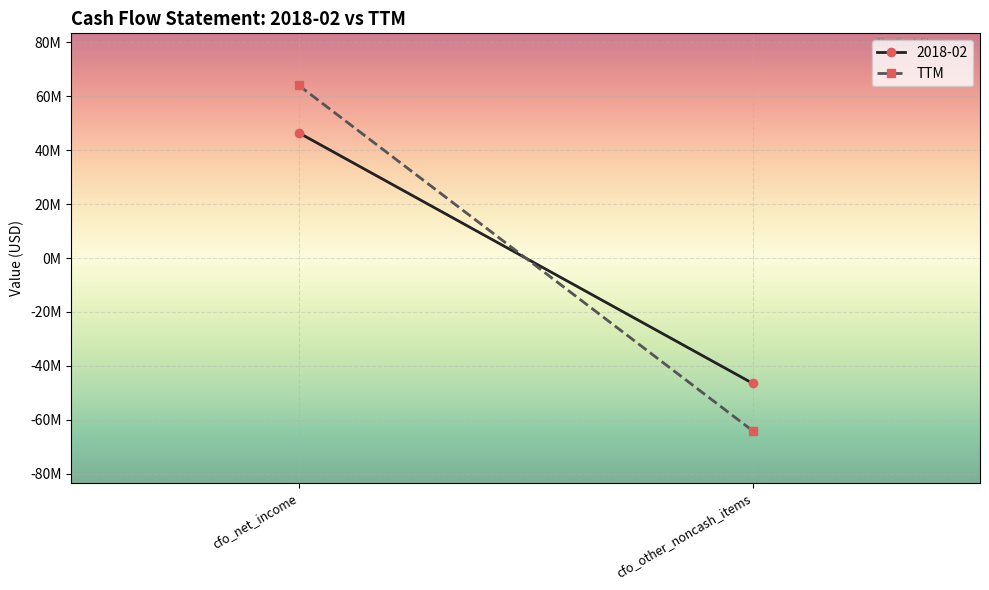

Which category has the lowest value across all series?

cfo_other_noncash_items